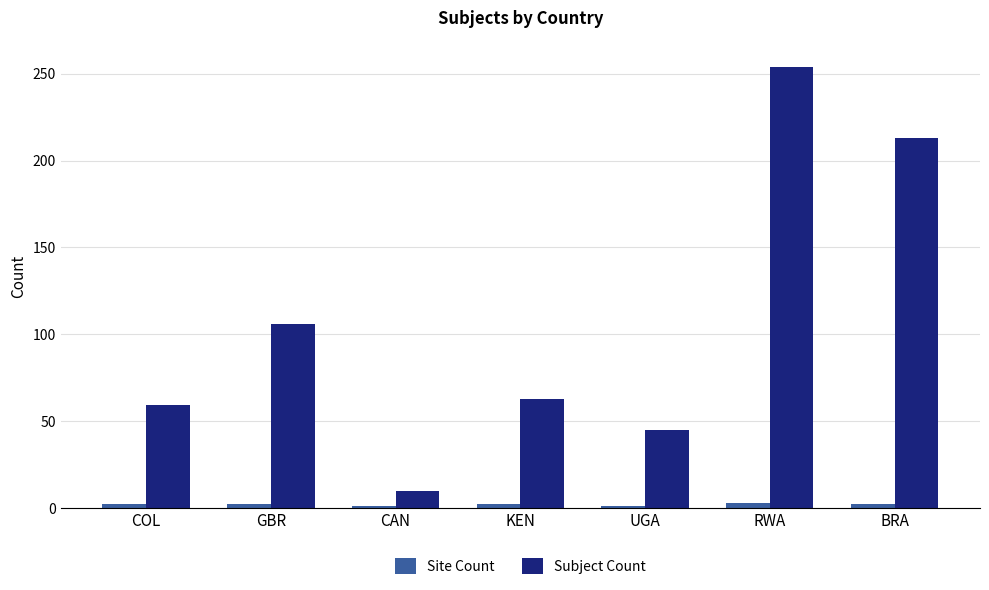

What is the label of the 6th bar from the right?

GBR